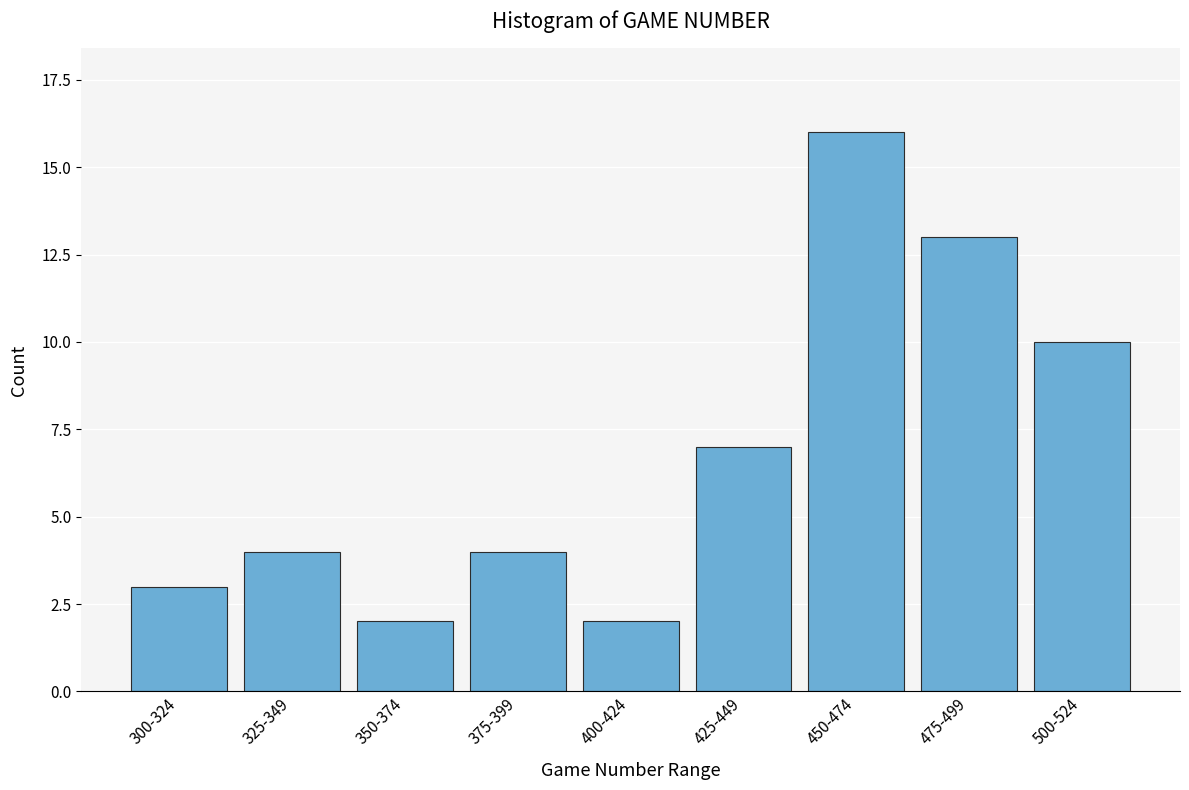

Reading left to right, what are all the values shown in this chart?

300-324=3	325-349=4	350-374=2	375-399=4	400-424=2	425-449=7	450-474=16	475-499=13	500-524=10